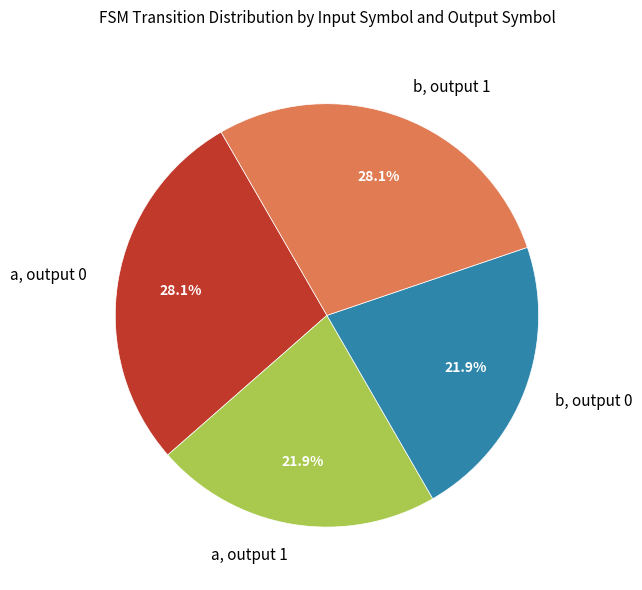

Count the number of slices in the pie.

4